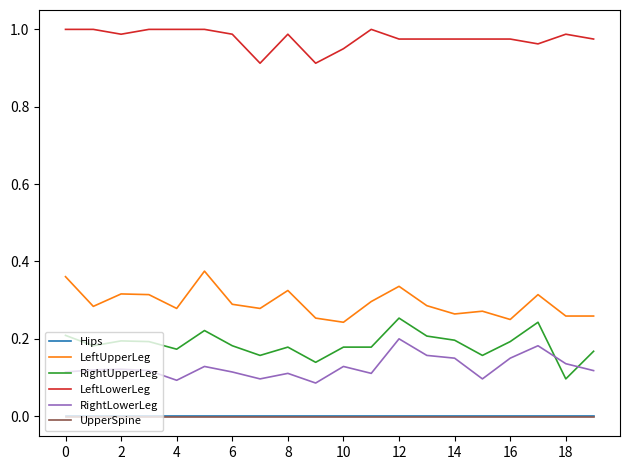

Which series has the largest total across all categories?

LeftLowerLeg